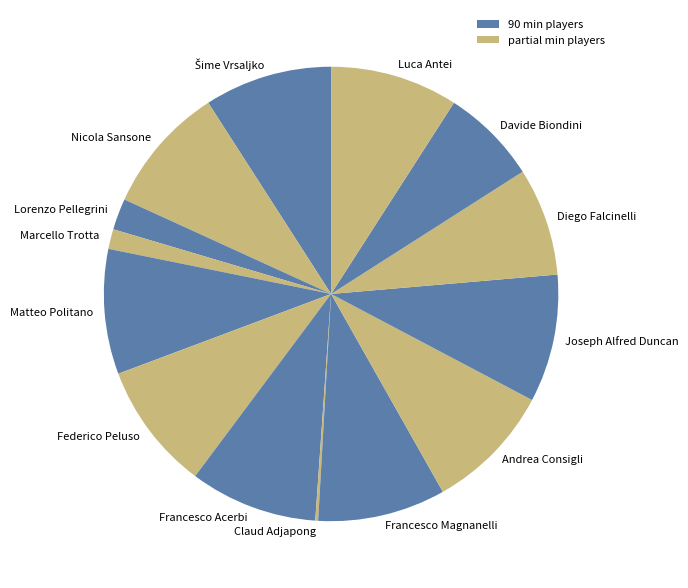

What is the ratio of the value at Davide Biondini to the value at Francesco Magnanelli?

0.8